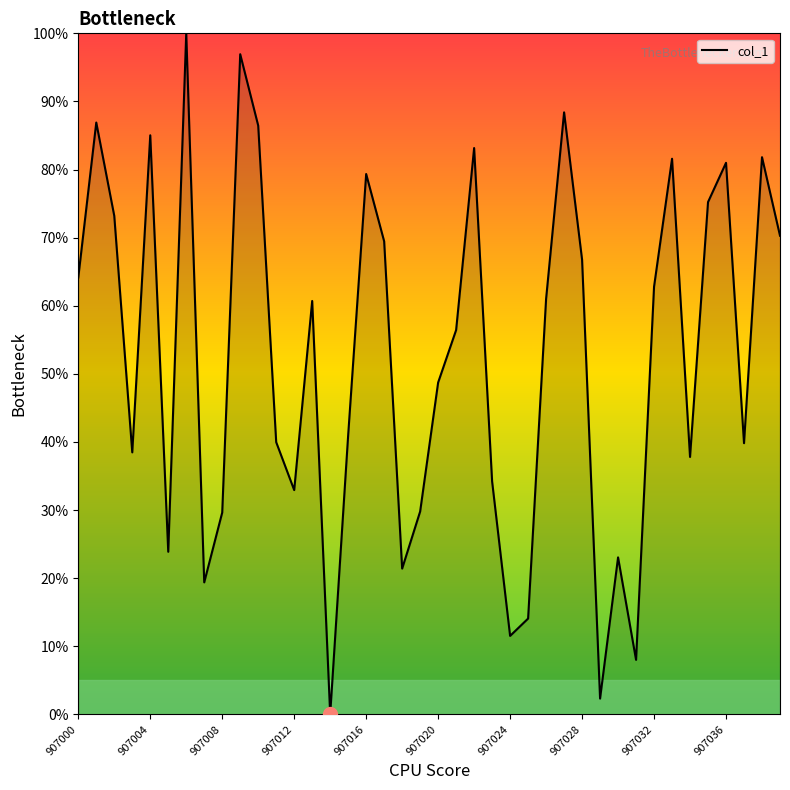

What is the difference between the maximum and minimum values?

100.0